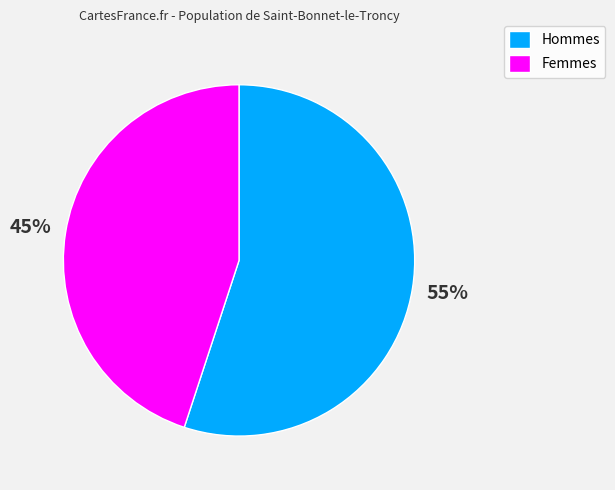

True or false: Hommes accounts for 44% of the total.

False